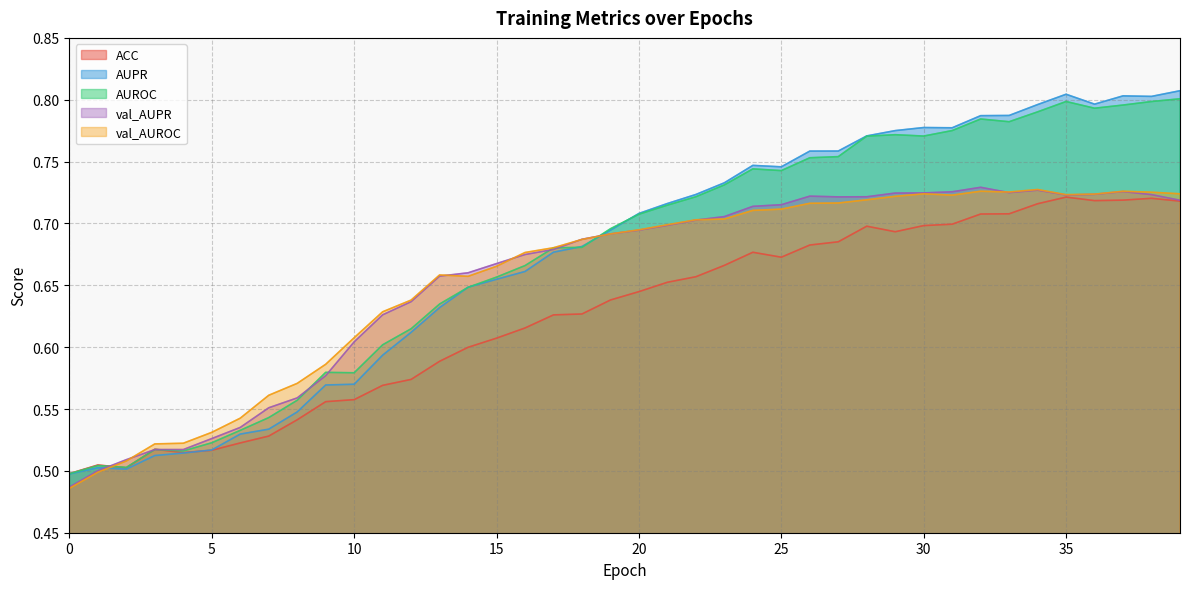

Reading left to right, transcribe all the data shown in this chart.

ACC: 0=0.5	1=0.5	2=0.5	3=0.5	4=0.5	5=0.5	6=0.5	7=0.5	8=0.5	9=0.6	10=0.6	11=0.6	12=0.6	13=0.6	14=0.6	15=0.6	16=0.6	17=0.6	18=0.6	19=0.6	20=0.6	21=0.7	22=0.7	23=0.7	24=0.7	25=0.7	26=0.7	27=0.7	28=0.7	29=0.7	30=0.7	31=0.7	32=0.7	33=0.7	34=0.7	35=0.7	36=0.7	37=0.7	38=0.7	39=0.7
AUPR: 0=0.5	1=0.5	2=0.5	3=0.5	4=0.5	5=0.5	6=0.5	7=0.5	8=0.5	9=0.6	10=0.6	11=0.6	12=0.6	13=0.6	14=0.6	15=0.7	16=0.7	17=0.7	18=0.7	19=0.7	20=0.7	21=0.7	22=0.7	23=0.7	24=0.7	25=0.7	26=0.8	27=0.8	28=0.8	29=0.8	30=0.8	31=0.8	32=0.8	33=0.8	34=0.8	35=0.8	36=0.8	37=0.8	38=0.8	39=0.8
AUROC: 0=0.5	1=0.5	2=0.5	3=0.5	4=0.5	5=0.5	6=0.5	7=0.5	8=0.6	9=0.6	10=0.6	11=0.6	12=0.6	13=0.6	14=0.6	15=0.7	16=0.7	17=0.7	18=0.7	19=0.7	20=0.7	21=0.7	22=0.7	23=0.7	24=0.7	25=0.7	26=0.8	27=0.8	28=0.8	29=0.8	30=0.8	31=0.8	32=0.8	33=0.8	34=0.8	35=0.8	36=0.8	37=0.8	38=0.8	39=0.8
val_AUPR: 0=0.5	1=0.5	2=0.5	3=0.5	4=0.5	5=0.5	6=0.5	7=0.6	8=0.6	9=0.6	10=0.6	11=0.6	12=0.6	13=0.7	14=0.7	15=0.7	16=0.7	17=0.7	18=0.7	19=0.7	20=0.7	21=0.7	22=0.7	23=0.7	24=0.7	25=0.7	26=0.7	27=0.7	28=0.7	29=0.7	30=0.7	31=0.7	32=0.7	33=0.7	34=0.7	35=0.7	36=0.7	37=0.7	38=0.7	39=0.7
val_AUROC: 0=0.5	1=0.5	2=0.5	3=0.5	4=0.5	5=0.5	6=0.5	7=0.6	8=0.6	9=0.6	10=0.6	11=0.6	12=0.6	13=0.7	14=0.7	15=0.7	16=0.7	17=0.7	18=0.7	19=0.7	20=0.7	21=0.7	22=0.7	23=0.7	24=0.7	25=0.7	26=0.7	27=0.7	28=0.7	29=0.7	30=0.7	31=0.7	32=0.7	33=0.7	34=0.7	35=0.7	36=0.7	37=0.7	38=0.7	39=0.7